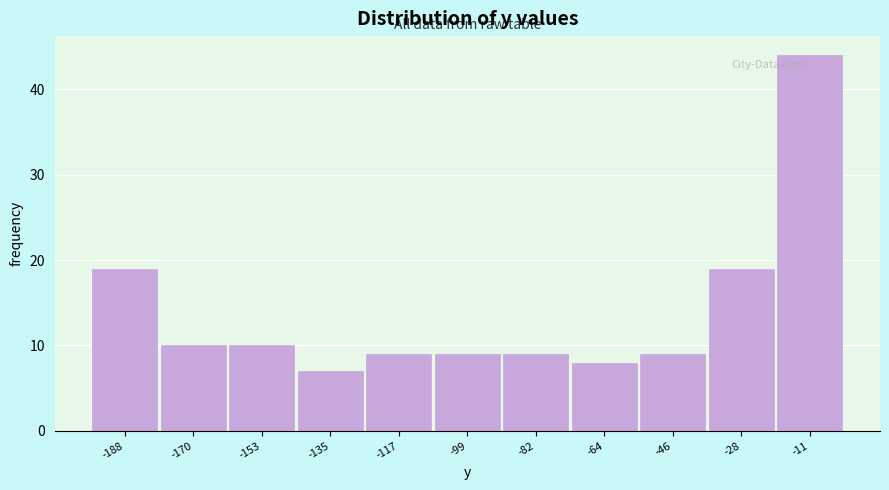

Reading right to left, extract all data points from this chart.

-11=44	-28=19	-46=9	-64=8	-82=9	-99=9	-117=9	-135=7	-153=10	-170=10	-188=19